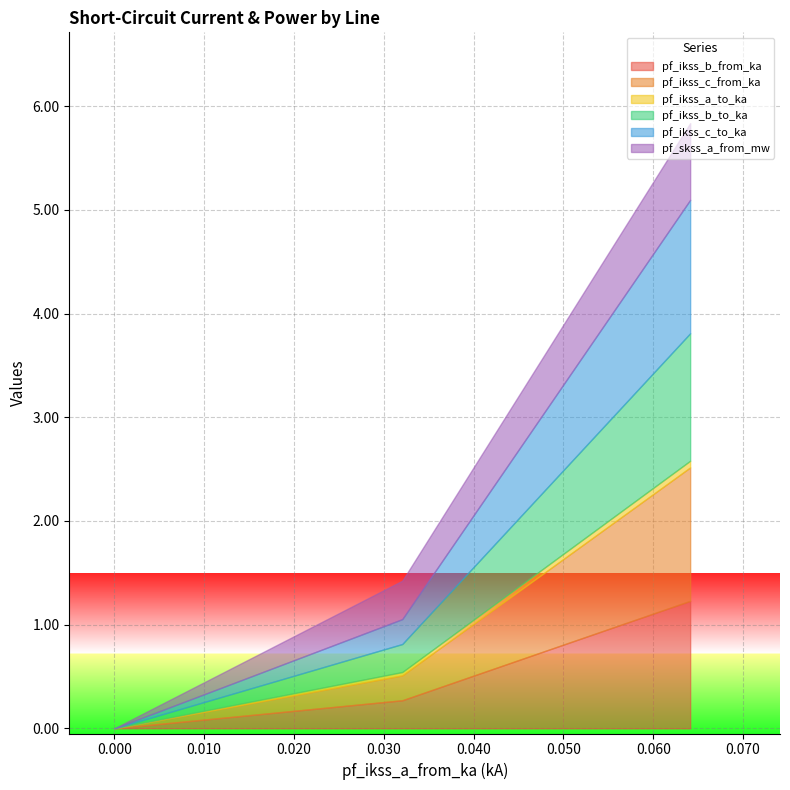

How many series are shown in this chart?

6